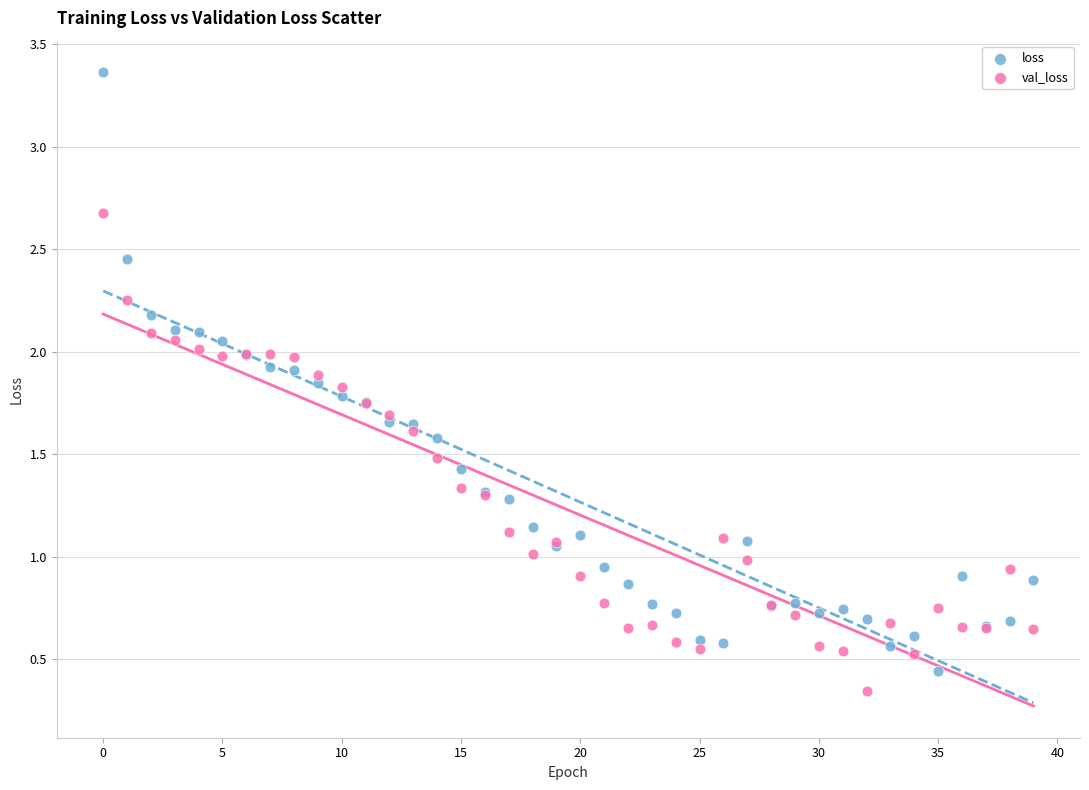

Which series has the largest Y range (max minus min)?

loss